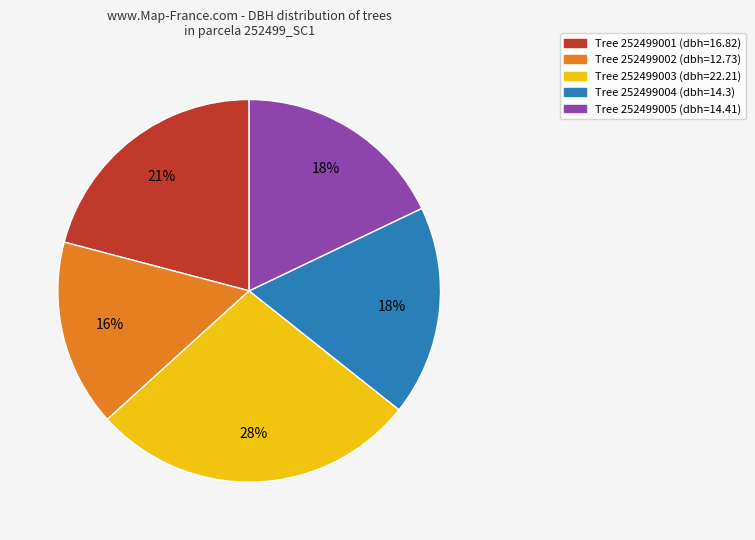

To the nearest percent, what is the average slice percentage?

20%